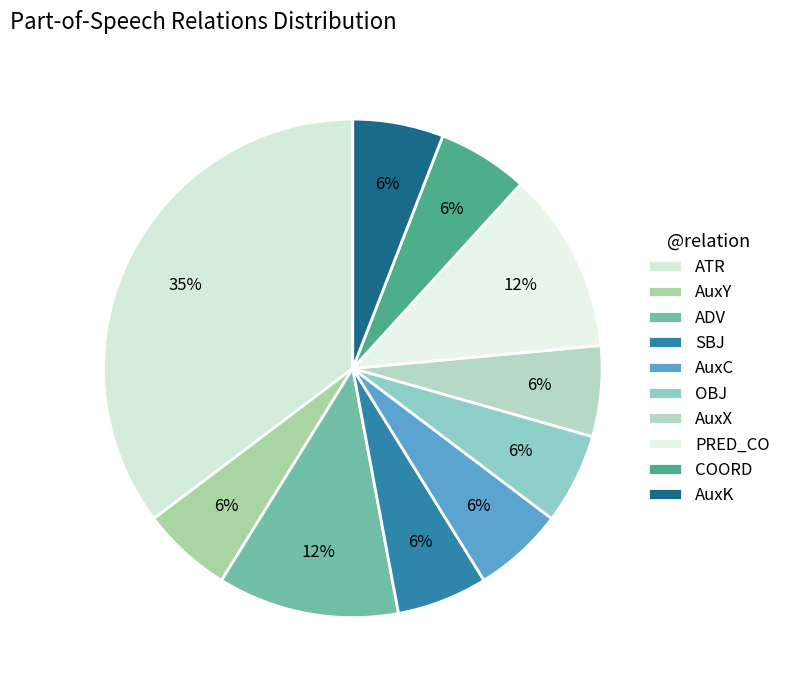

The AuxX slice represents 1% of the pie. True or false?

False